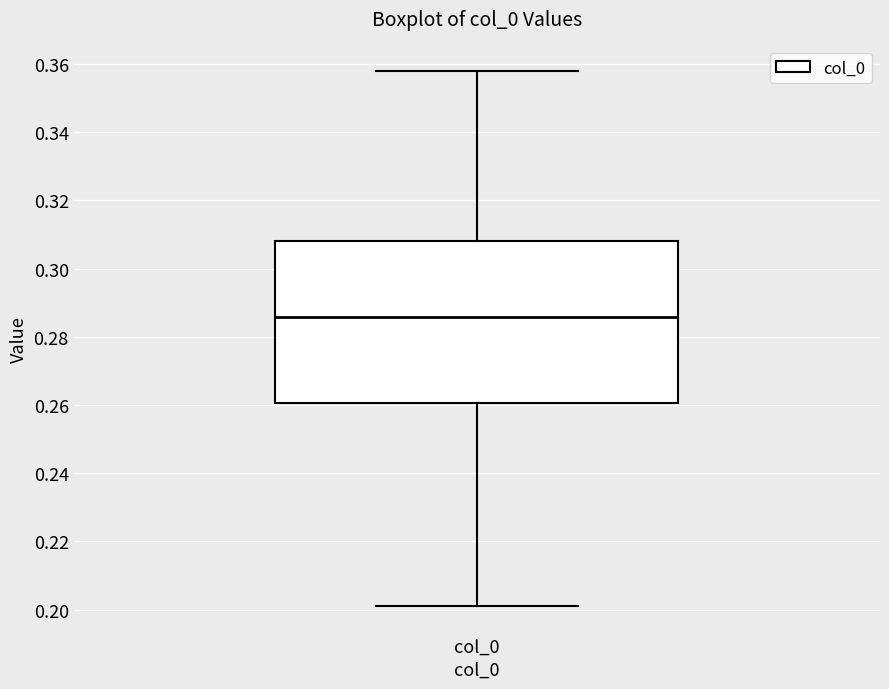

Read this box plot against the y-axis: the position of the median line, the range covered by the box, and the ends of both whiskers. The values are not printed on the chart, so give them approximately, as read against the axis.

median 0.286, box 0.260 to 0.308, whiskers 0.202 to 0.358